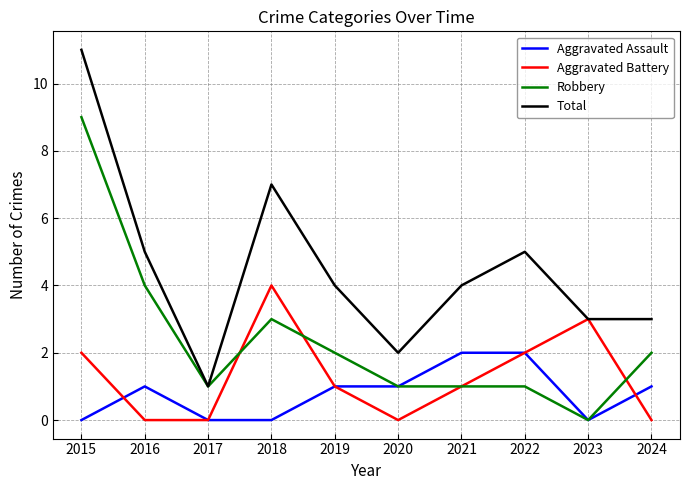

How many interior local peaks does the Total series have?

2